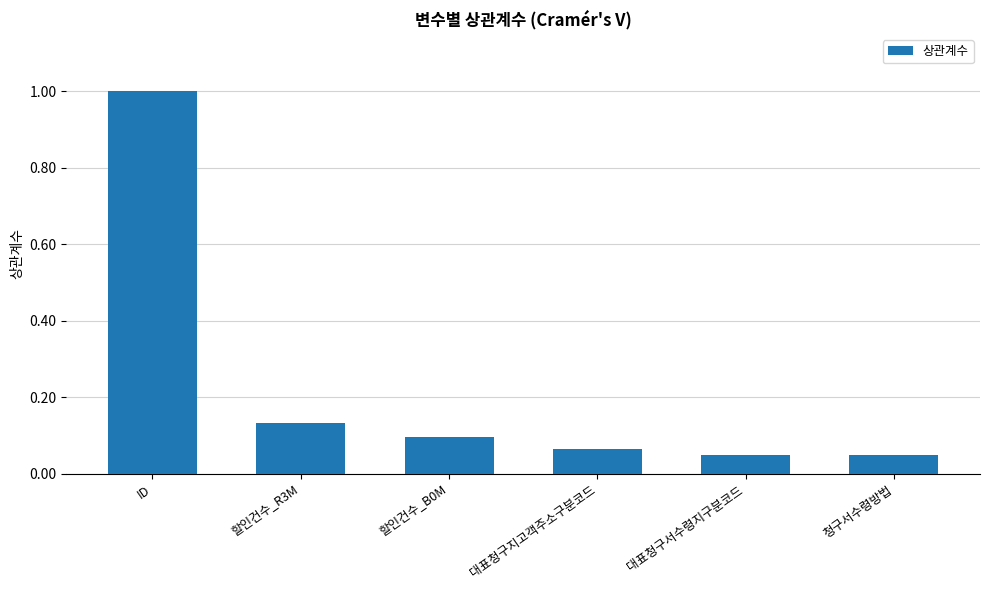

At which category does the chart reach its peak across all series?

ID